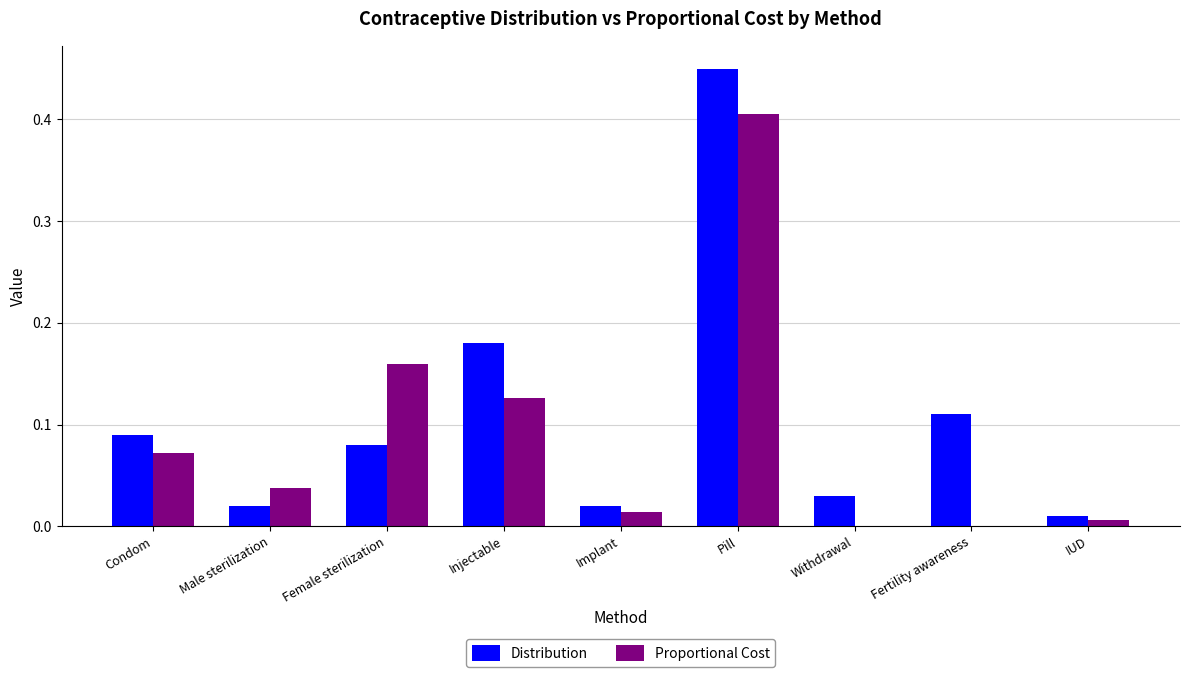

Is it true that Distribution equals 0.0 at Withdrawal?

True